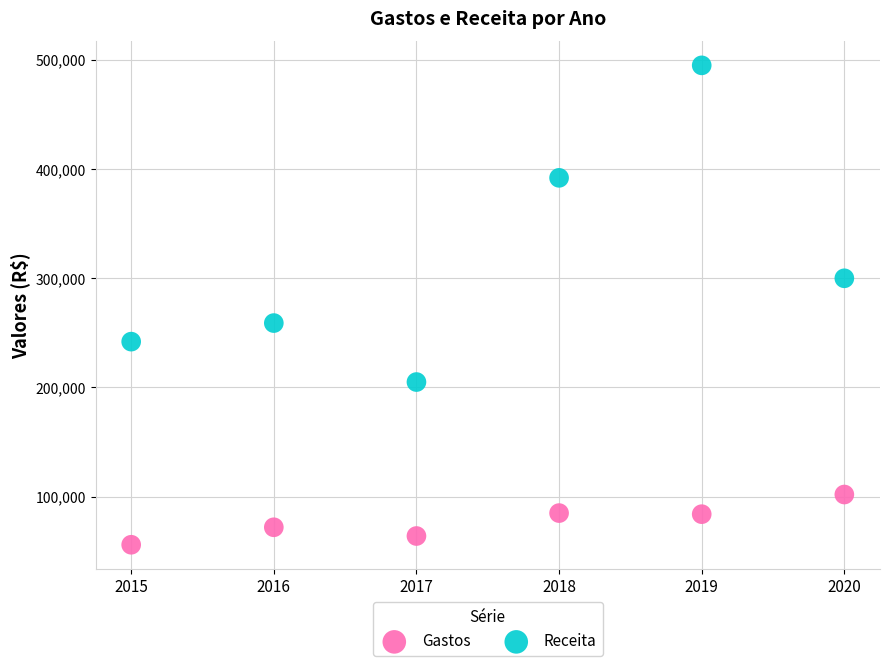

Across all data points, what is the average X value?

2018